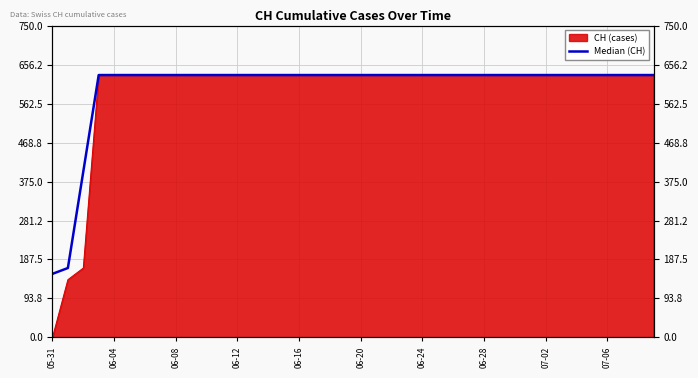

What is the maximum value shown in the chart?

631